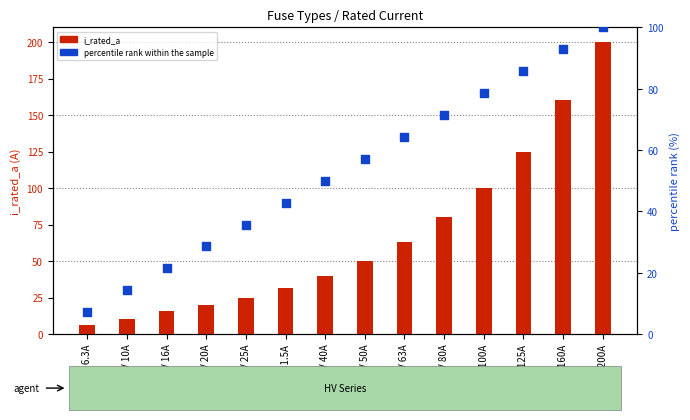

Which series reaches the minimum Y coordinate?

i_rated_a